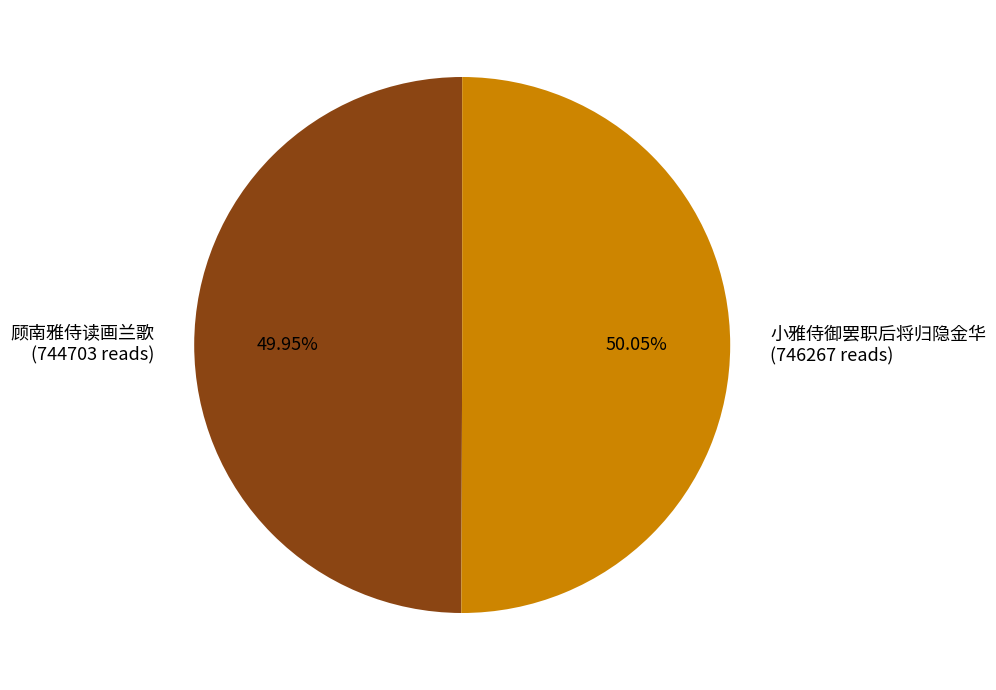

Approximately how many times larger is the value at 小雅侍御罢职后将归隐金华 compared to 顾南雅侍读画兰歌?

1.0